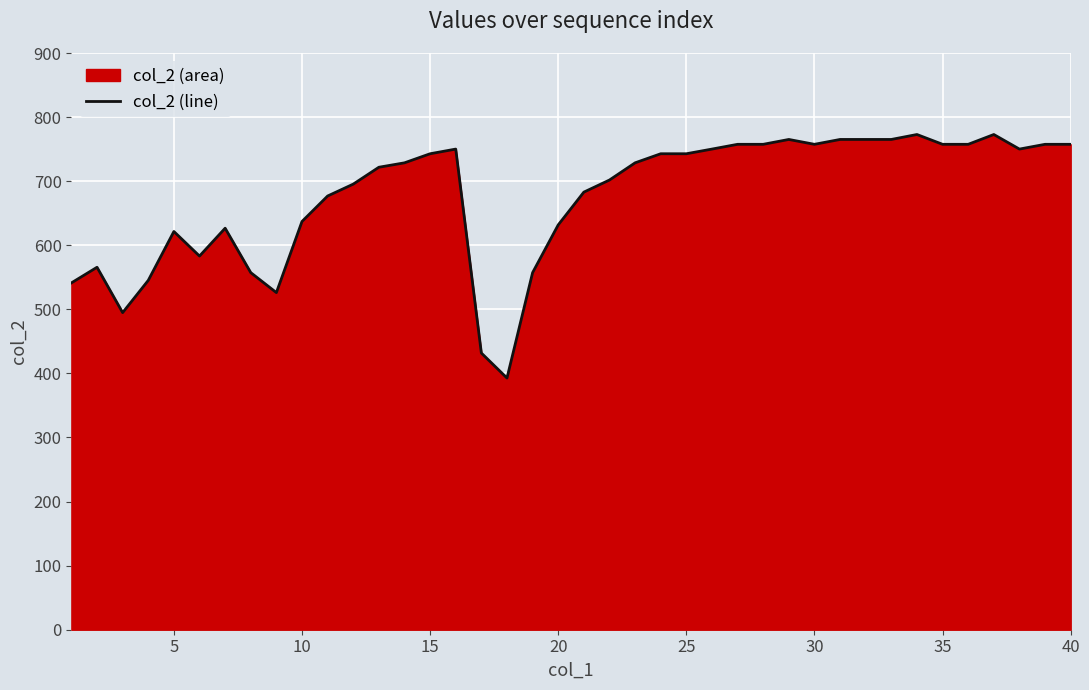

Is it true that the value at 20 is 442.8?

False